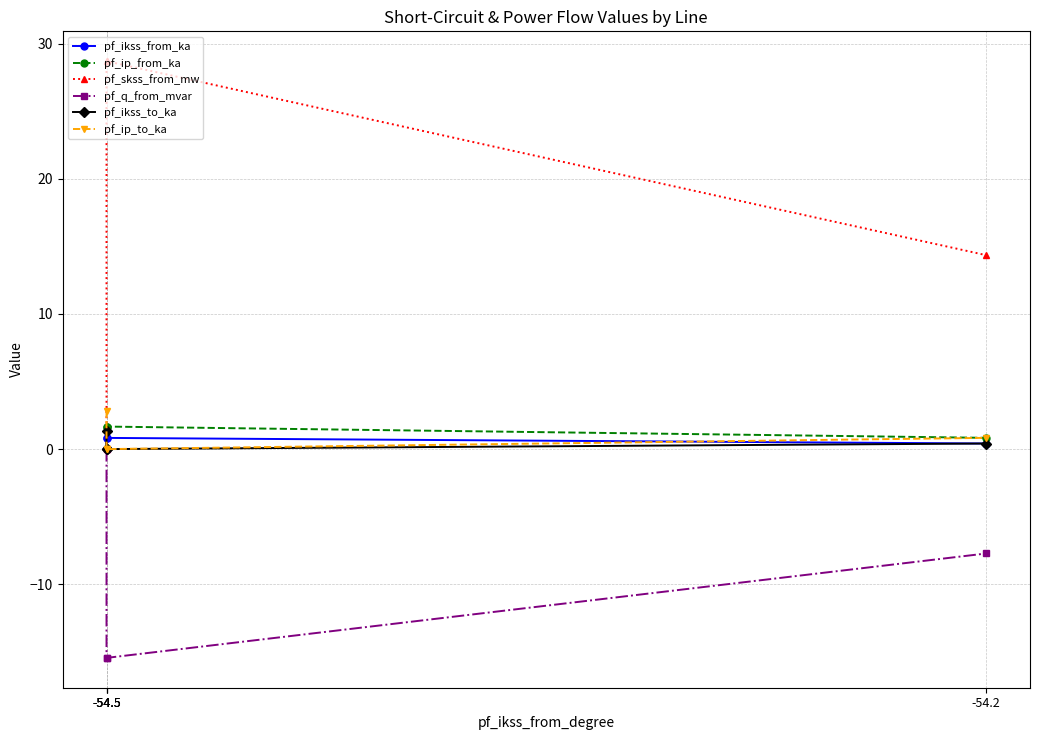

At which label is pf_ip_to_ka closest to 1?

-54.2